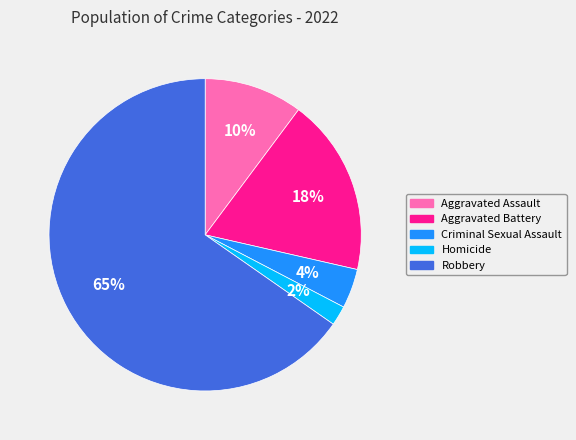

To the nearest percent, what is the average slice percentage?

20%